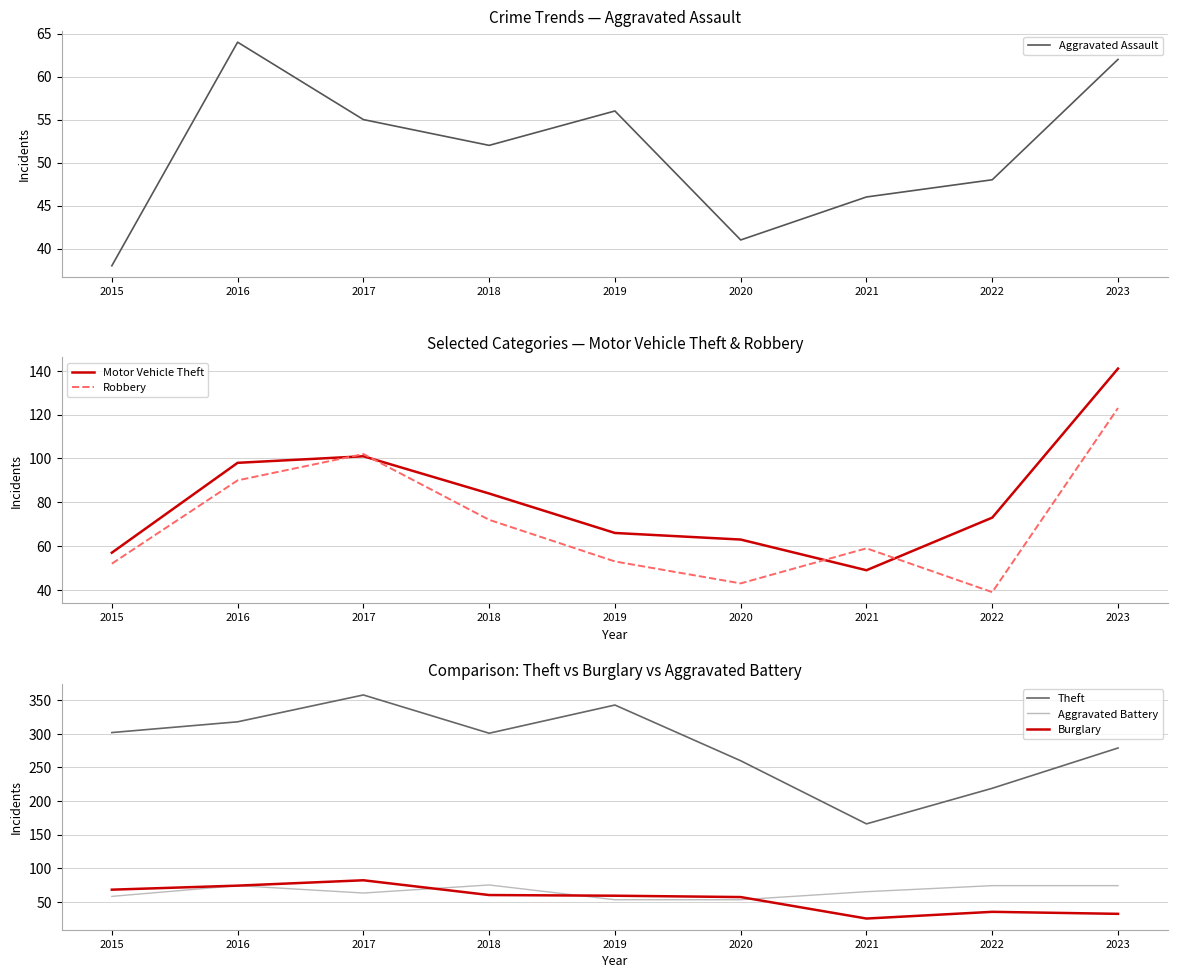

Does the chart display data point markers on the line(s)?

No